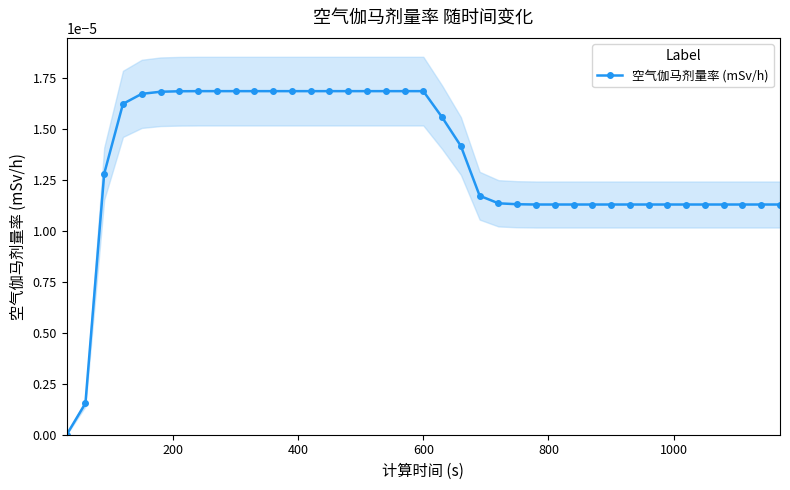

True or false: the data has more than 0 interior local peaks.

False